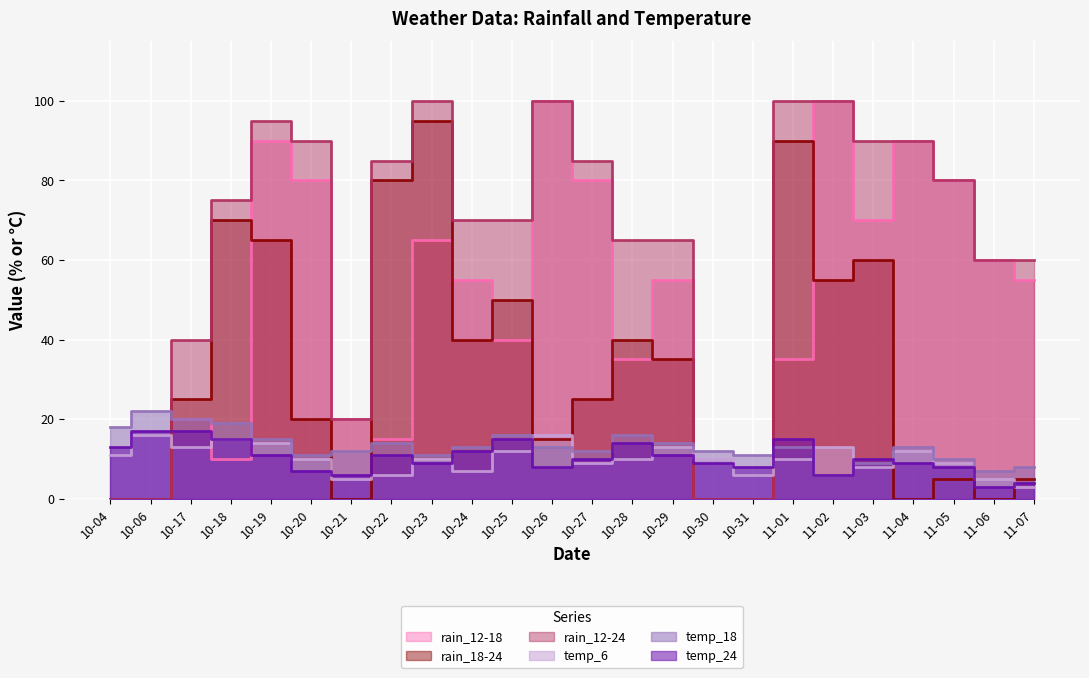

At which category is the sum across all series the highest?

10-19